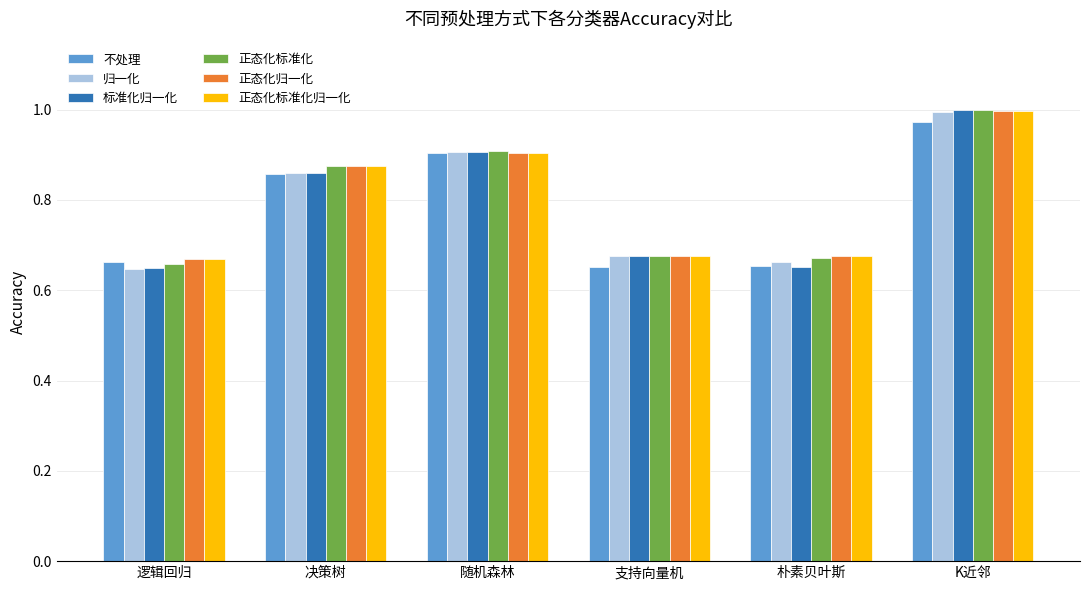

Which category has the highest value across all series?

K近邻